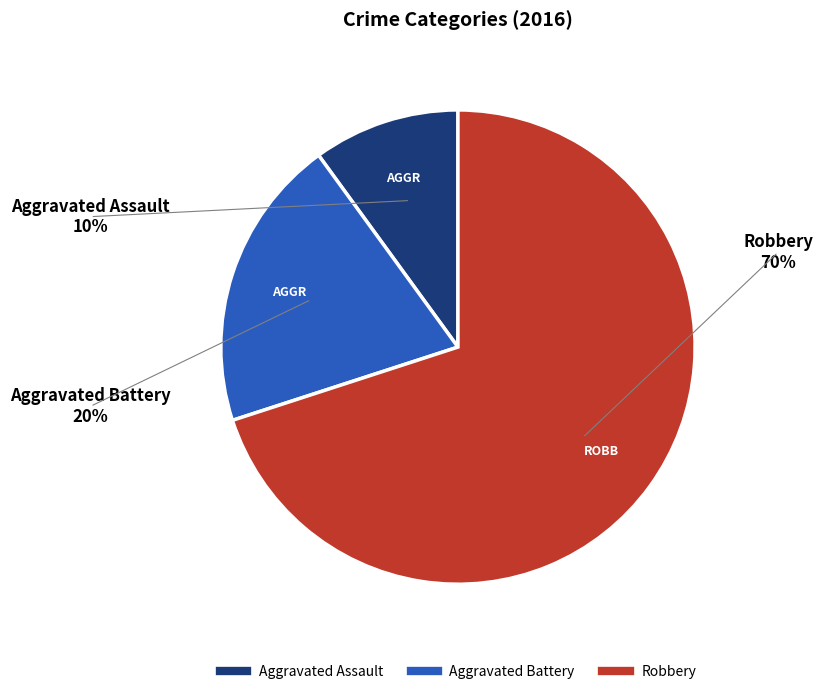

What percentage is the Aggravated Assault slice, to the nearest percent?

10%